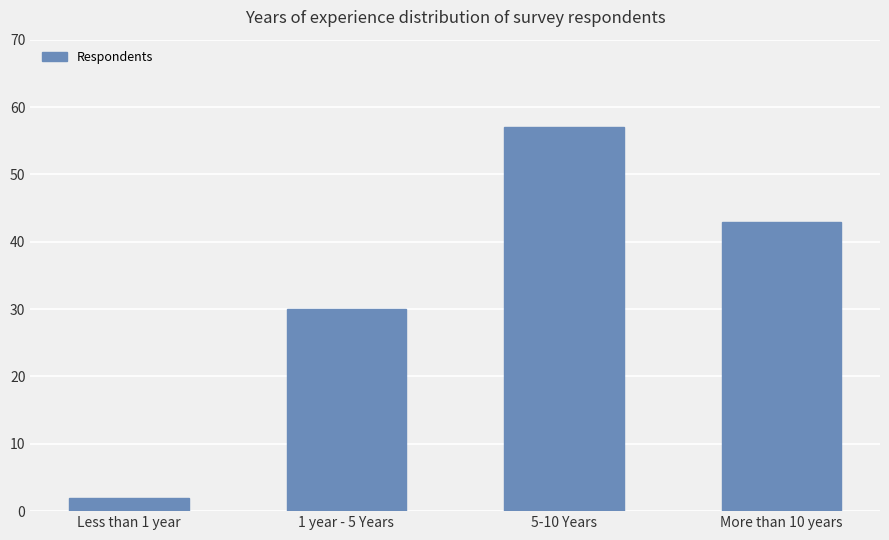

How many data points are less than 43?

2